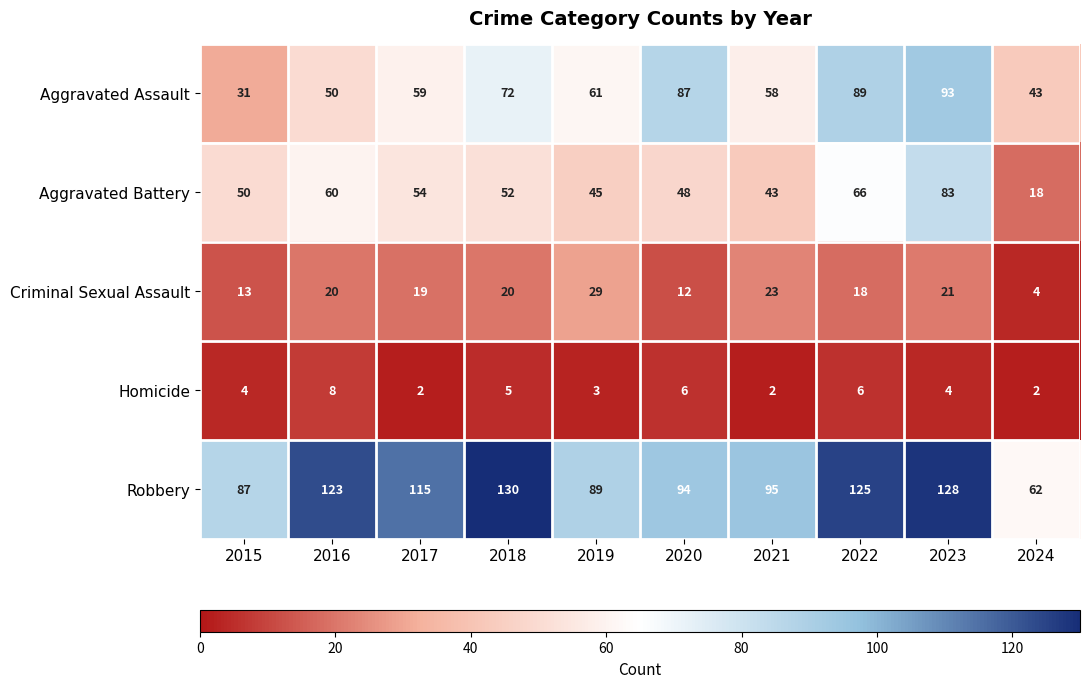

At 2017, list the series in order from smallest to largest.

Homicide, Criminal Sexual Assault, Aggravated Battery, Aggravated Assault, Robbery